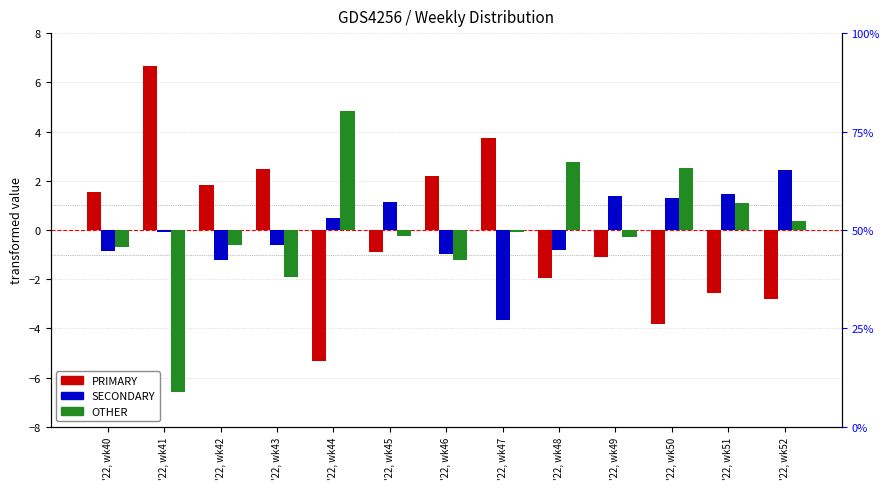

What is the difference between the maximum and minimum values in the PRIMARY series?

12.0